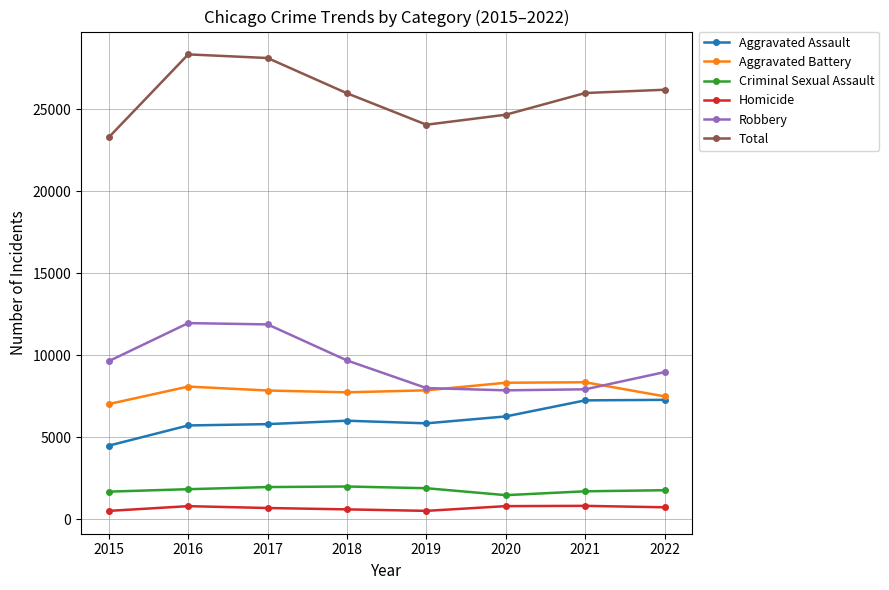

How many data points in Aggravated Battery are less than 7857?

4